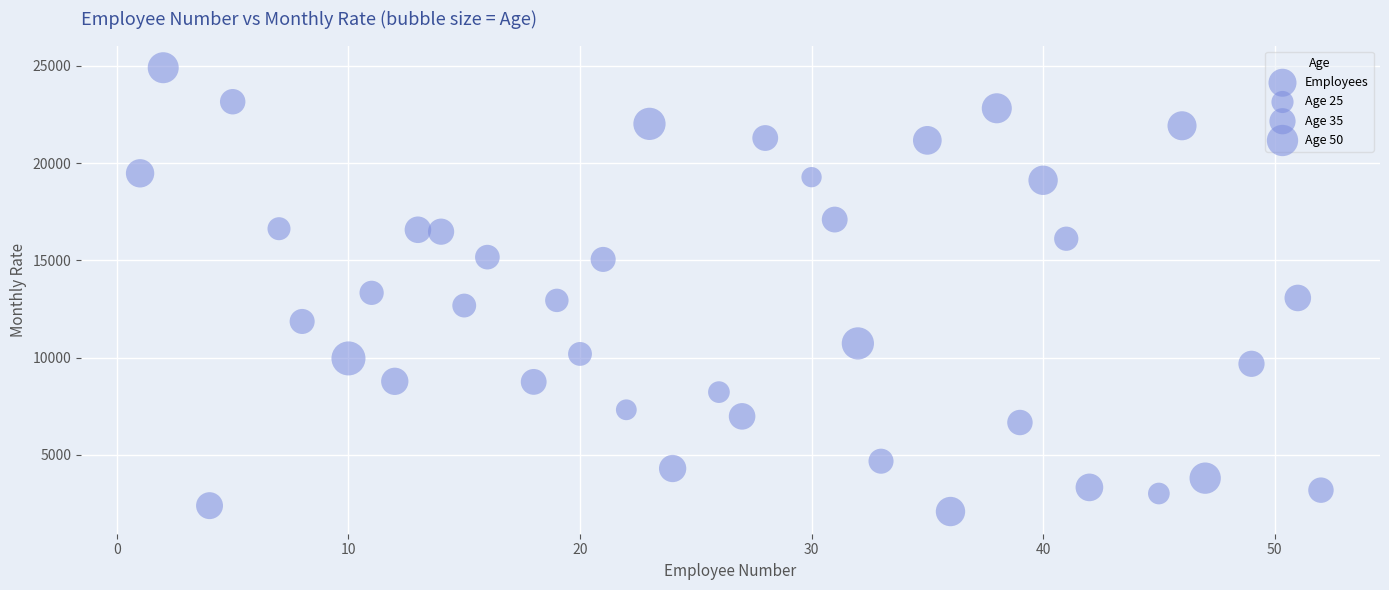

What is the range of X values (max minus min)?

51